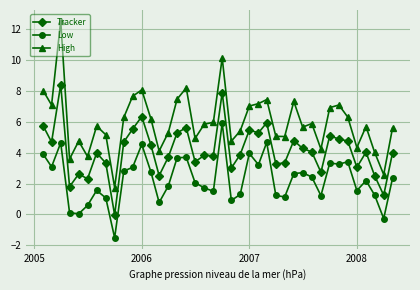

Which series has the largest total across all categories?

High